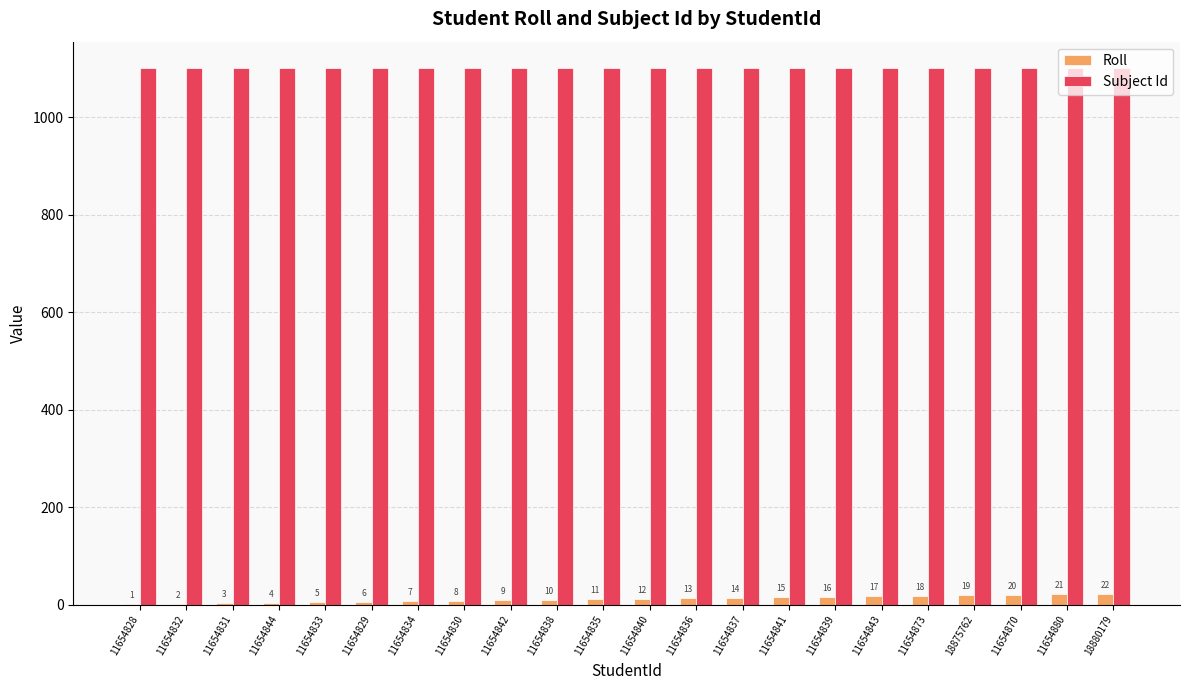

Does the chart contain stacked bars?

No